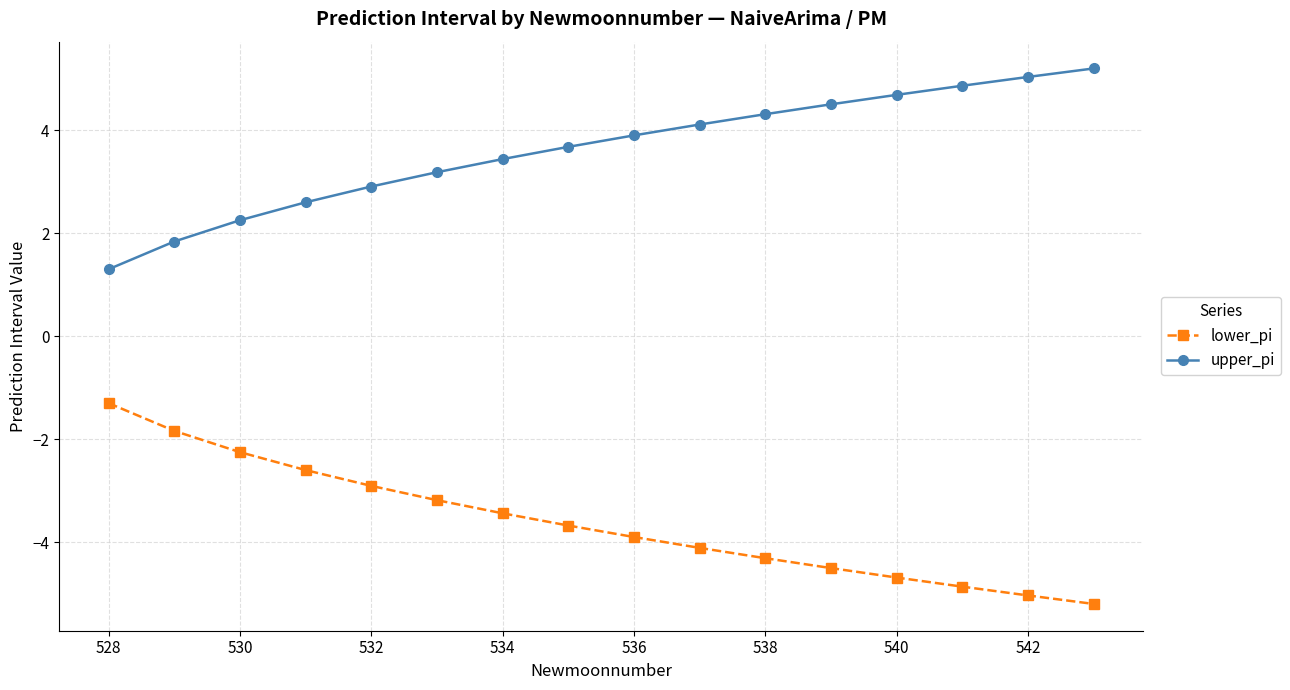

Rank the series by their average value, from highest to lowest.

upper_pi, lower_pi